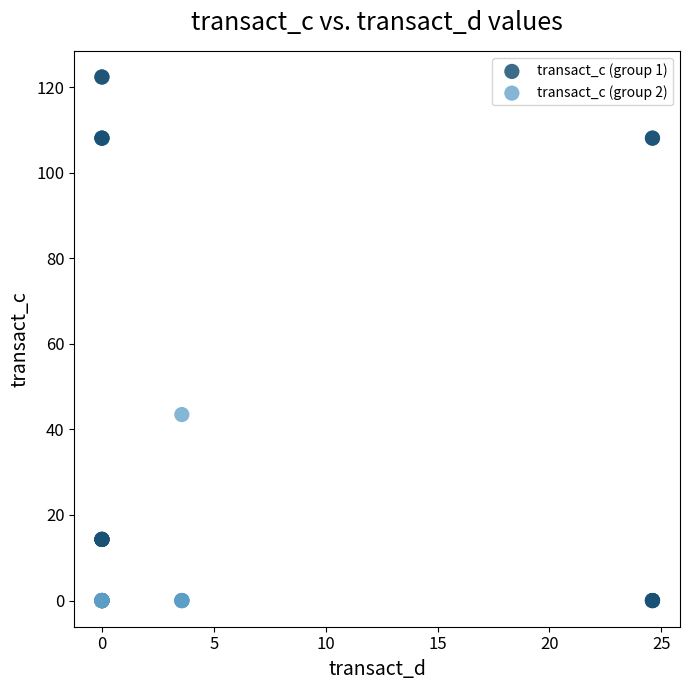

Which series has the widest spread of Y values?

transact_c (group 1)